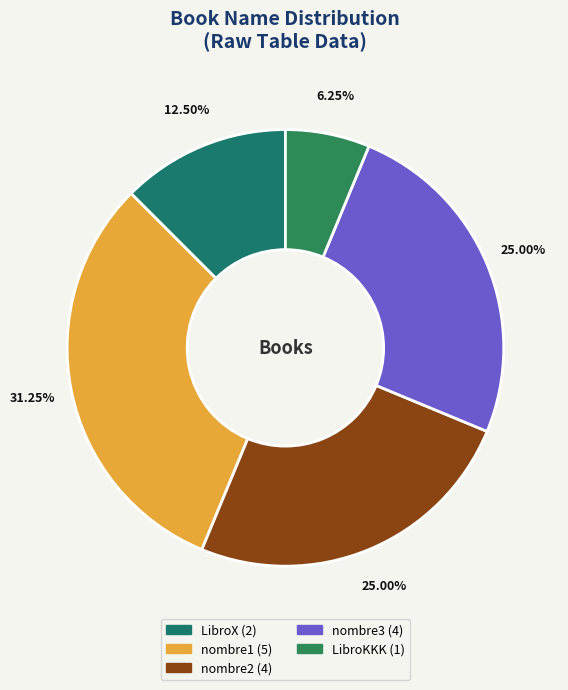

Which slice is the smallest?

LibroKKK